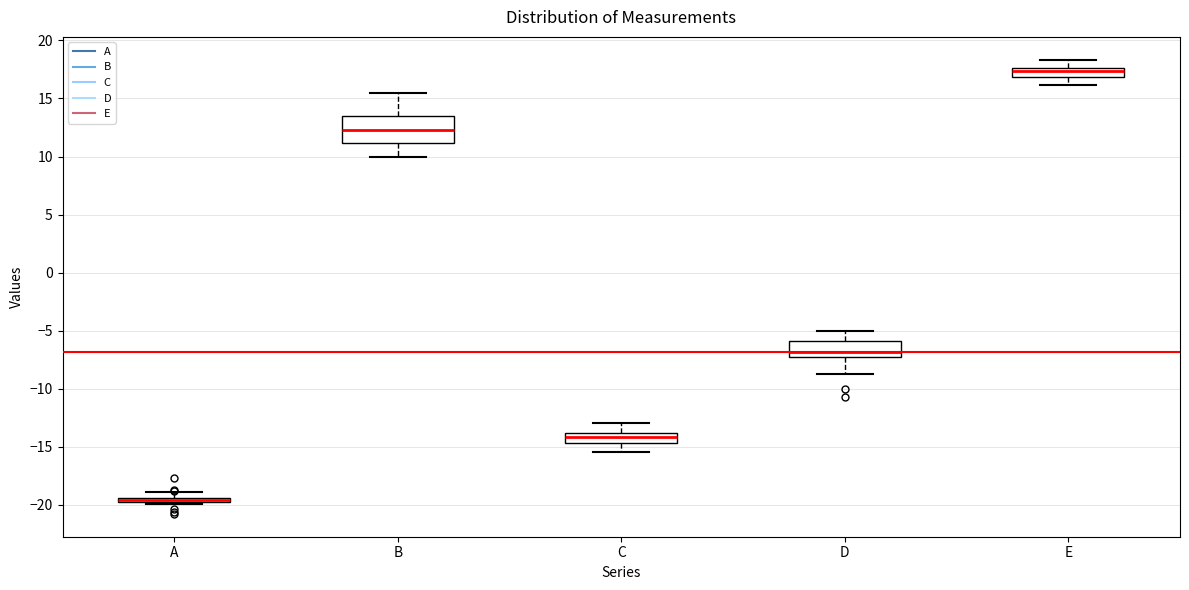

Where does the upper whisker of the box for B end on the y-axis? The values are not printed on the chart, so give them approximately, as read against the axis.

15.5